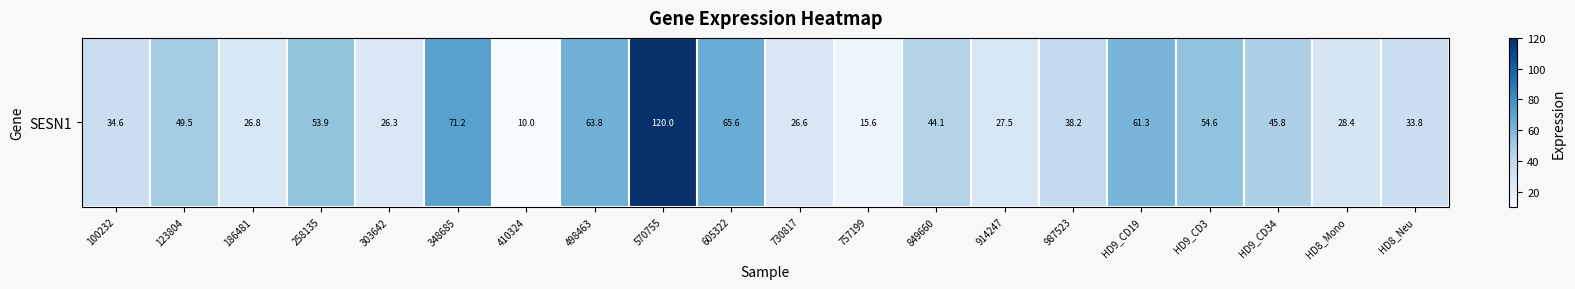

The chart shows a value of 11.6 at 123804. True or false?

False